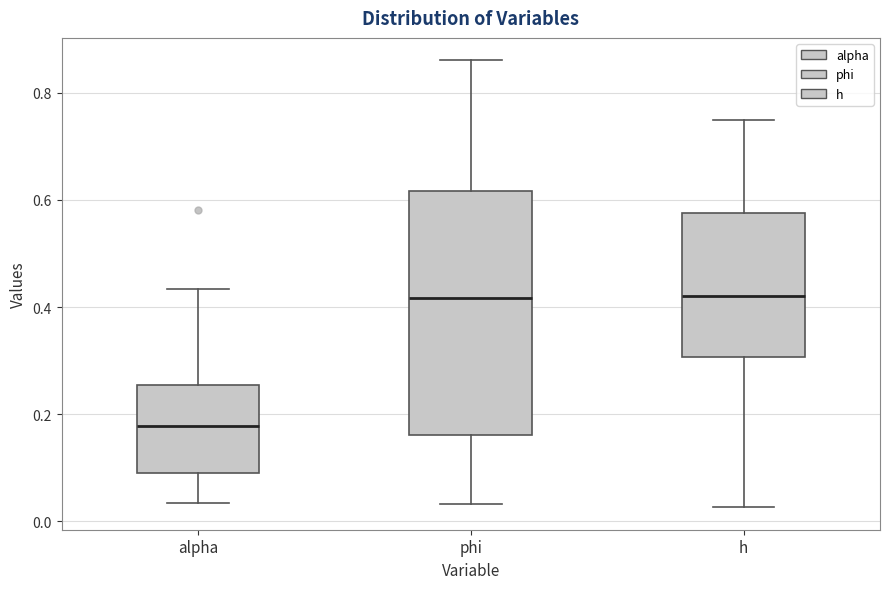

Reading left to right, read every box against the y-axis: the position of its median line, the range the box covers, and the ends of its whiskers. The values are not printed on the chart, so give them approximately, as read against the axis.

alpha: median 0.18, box 0.08 to 0.26, whiskers 0.04 to 0.44
phi: median 0.42, box 0.16 to 0.62, whiskers 0.04 to 0.86
h: median 0.42, box 0.30 to 0.58, whiskers 0.02 to 0.74